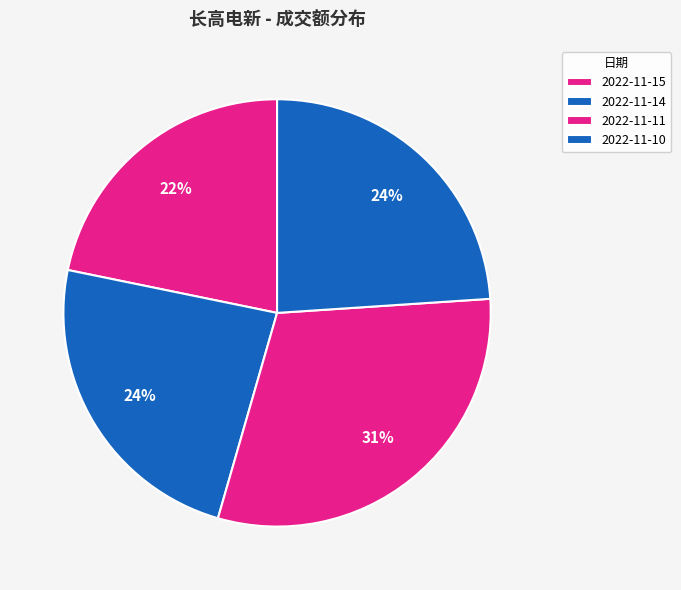

Is the sum of 2022-11-15 and 2022-11-11 greater than half?

Yes